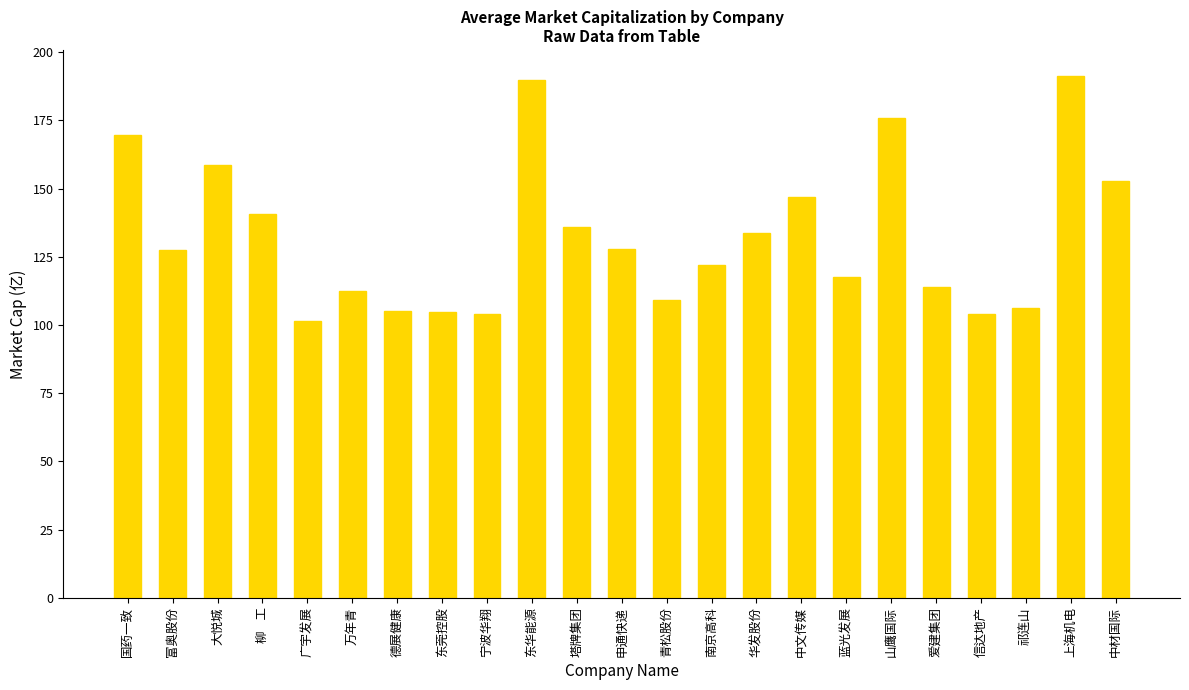

At which label is the value closest to 146?

中文传媒